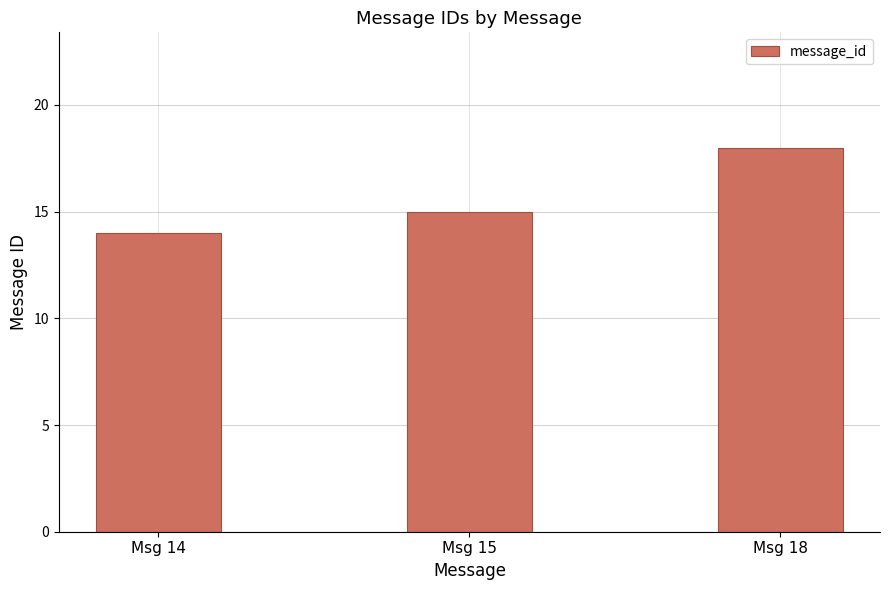

How many values are between 14 and 18?

3